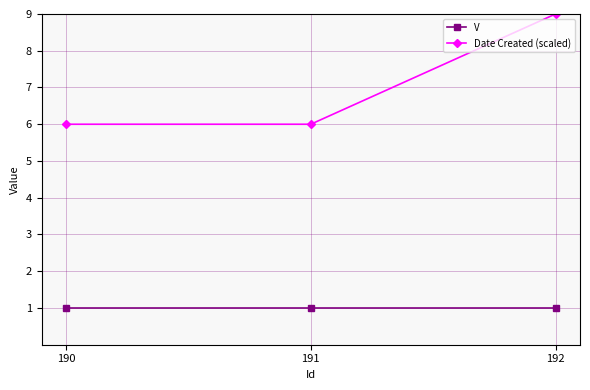

How many distinct data groups are displayed?

2